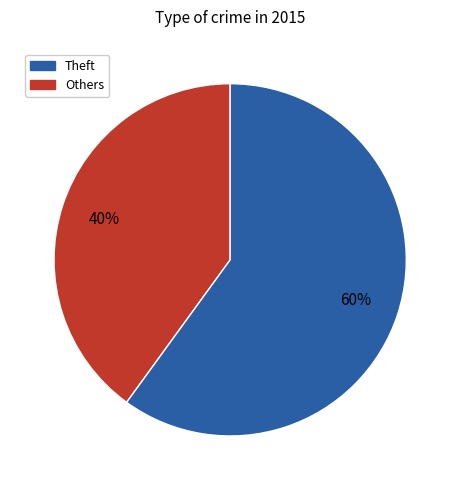

To the nearest percent, what is the difference between the largest and smallest slice percentages?

20%